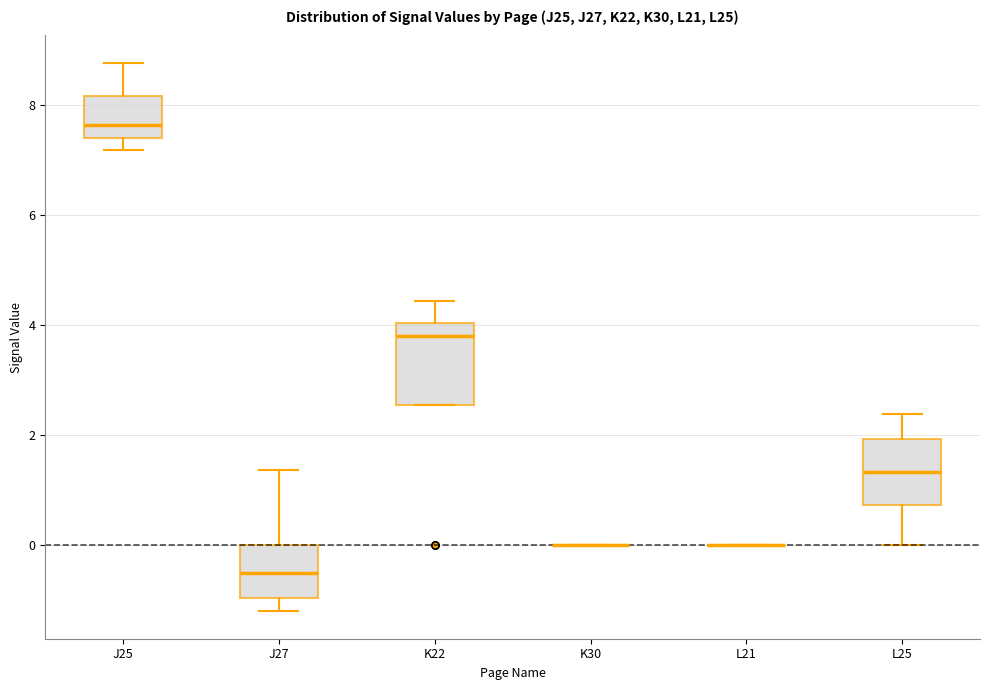

Comparing the boxes themselves (not the whiskers), which one is the tallest?

K22